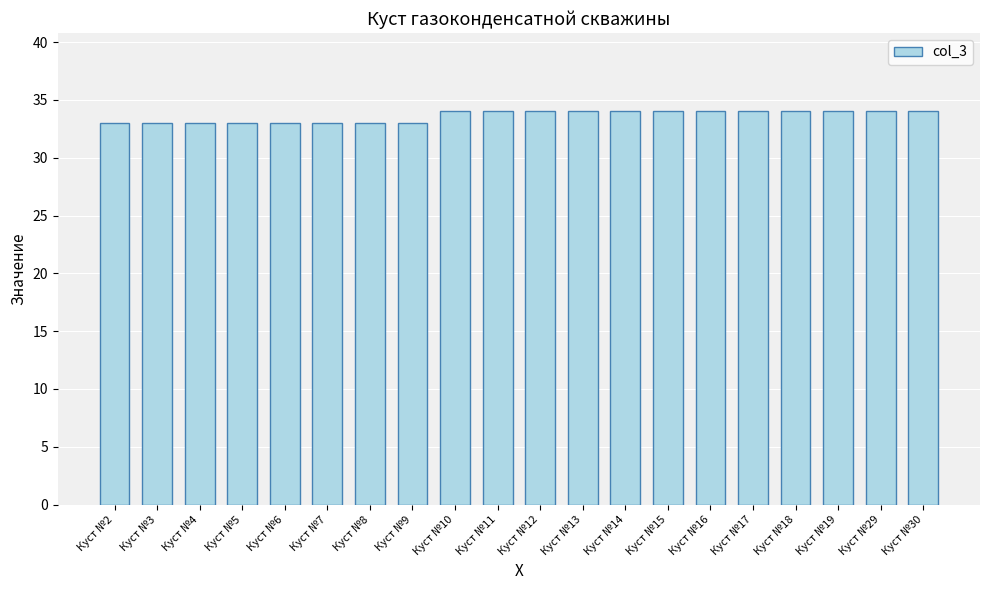

Reading left to right, what are all the values shown in this chart?

Куст №2=33	Куст №3=33	Куст №4=33	Куст №5=33	Куст №6=33	Куст №7=33	Куст №8=33	Куст №9=33	Куст №10=34	Куст №11=34	Куст №12=34	Куст №13=34	Куст №14=34	Куст №15=34	Куст №16=34	Куст №17=34	Куст №18=34	Куст №19=34	Куст №29=34	Куст №30=34